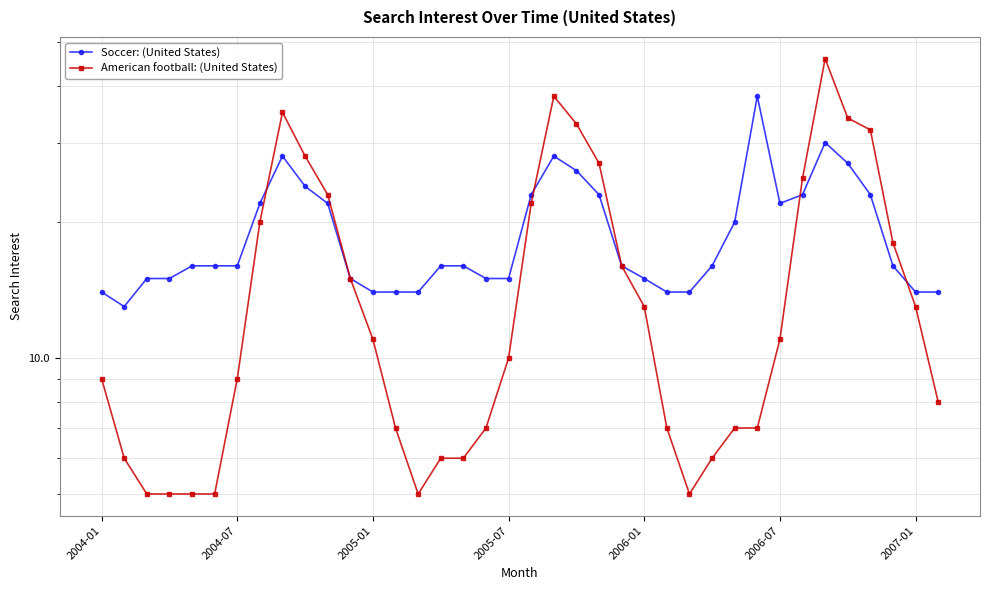

How many interior local peaks does the American football: (United States) series have?

3